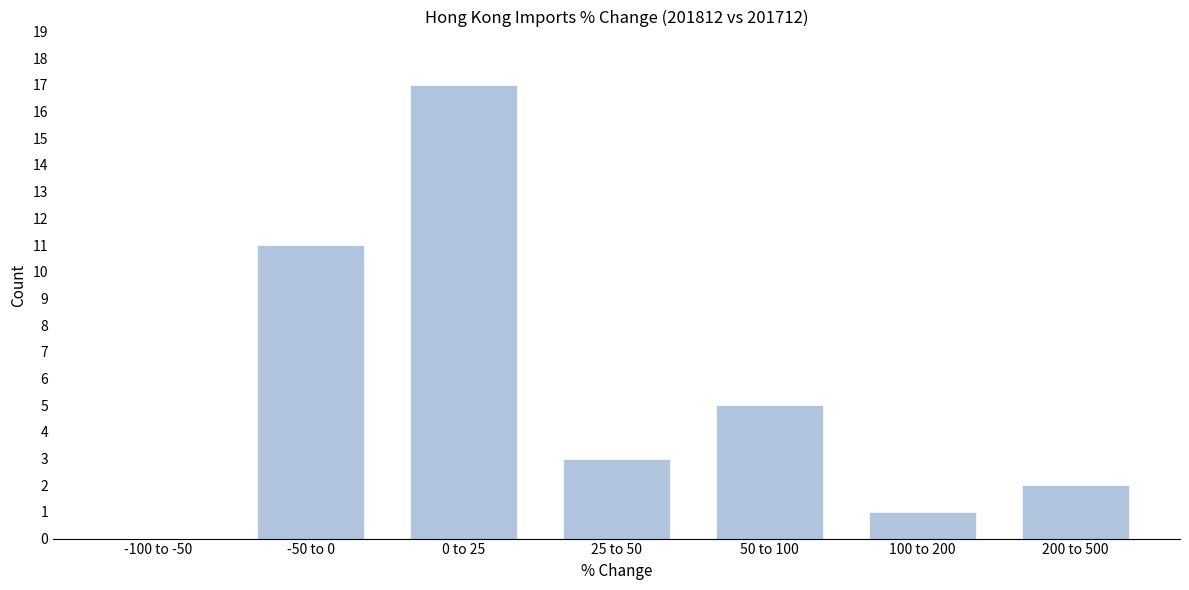

Reading left to right, list all the values displayed in this chart.

-100 to -50=0	-50 to 0=11	0 to 25=17	25 to 50=3	50 to 100=5	100 to 200=1	200 to 500=2